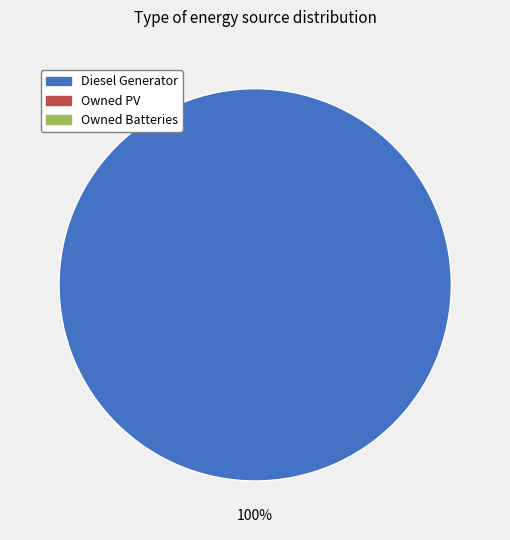

Is there any slice that represents more than half of the pie?

Yes